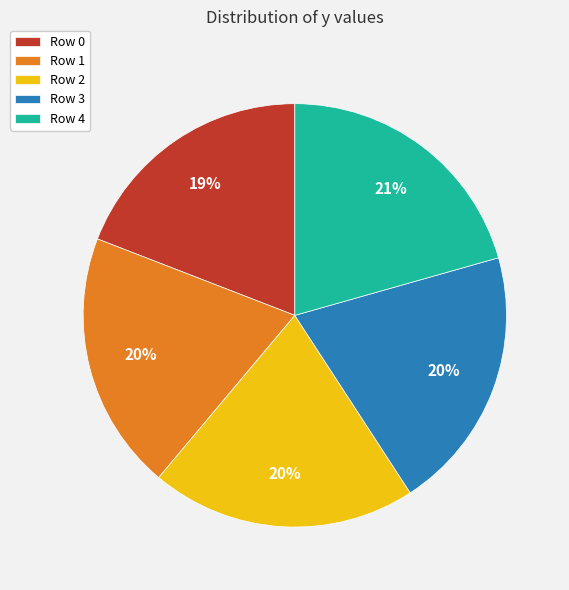

Combined, do Row 3 and Row 0 account for over 50%?

No